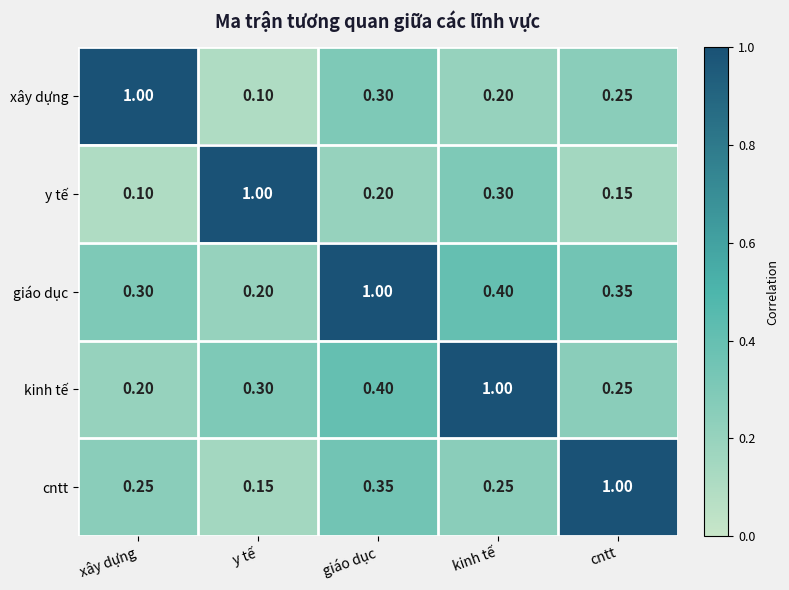

How many distinct data groups are displayed?

5